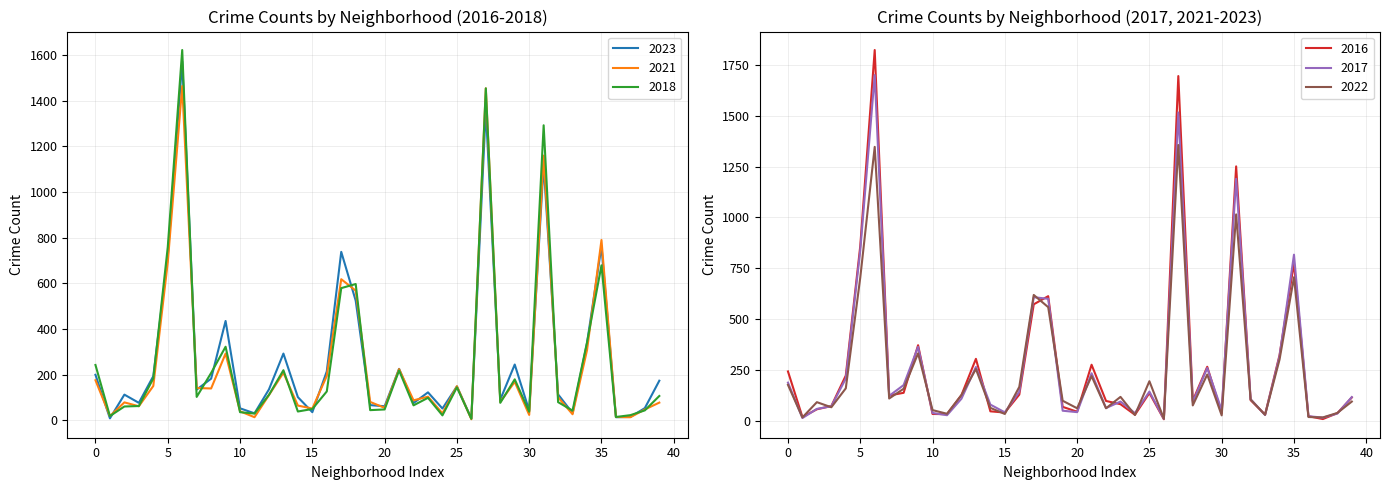

Does the chart have visible grid lines?

Yes